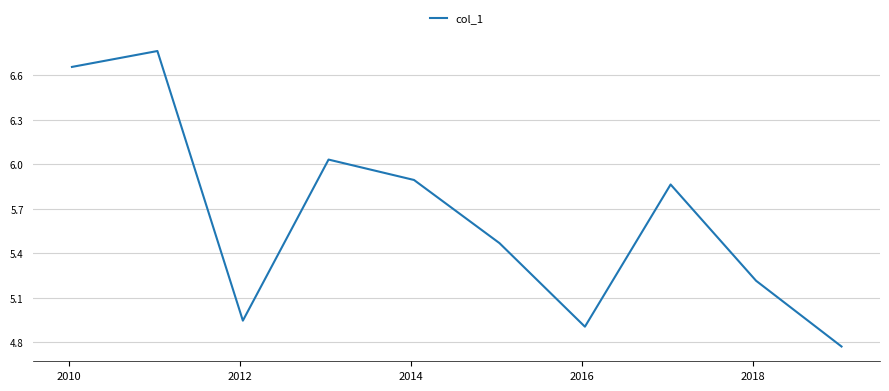

How many lines are shown in the chart?

1